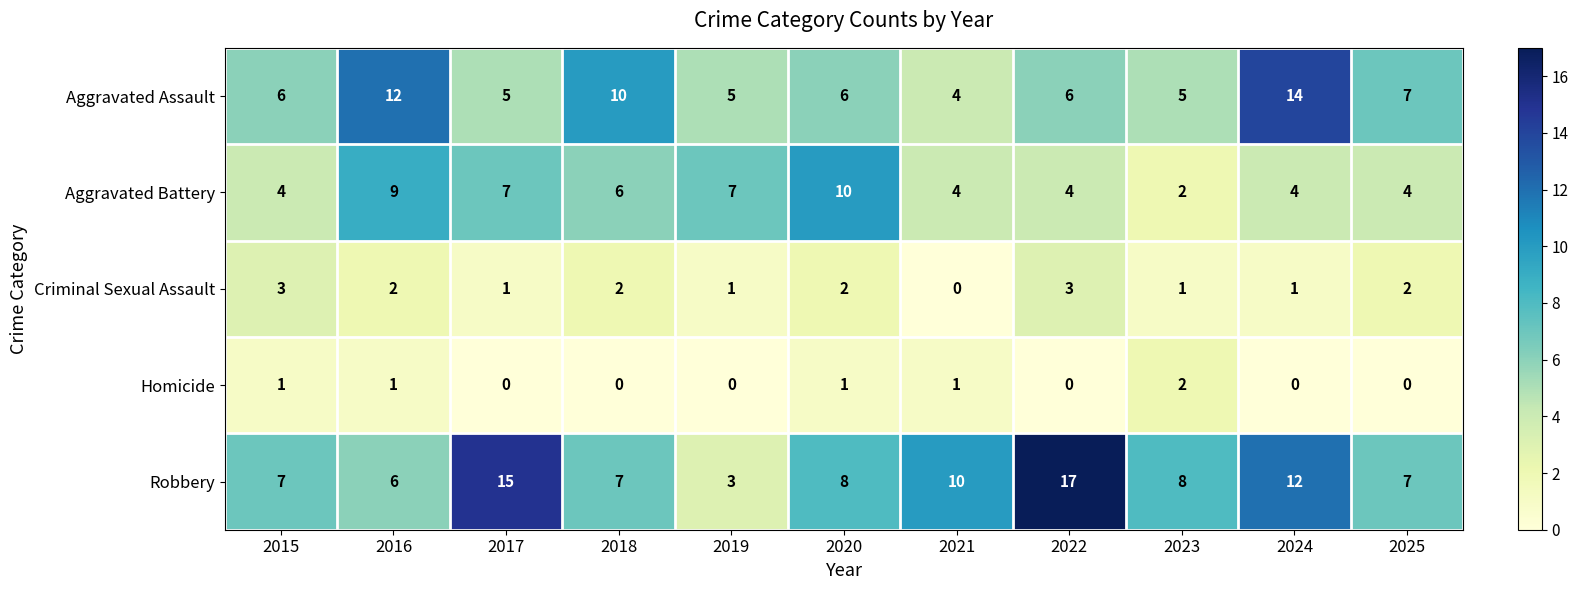

How many data points does each series have?

11